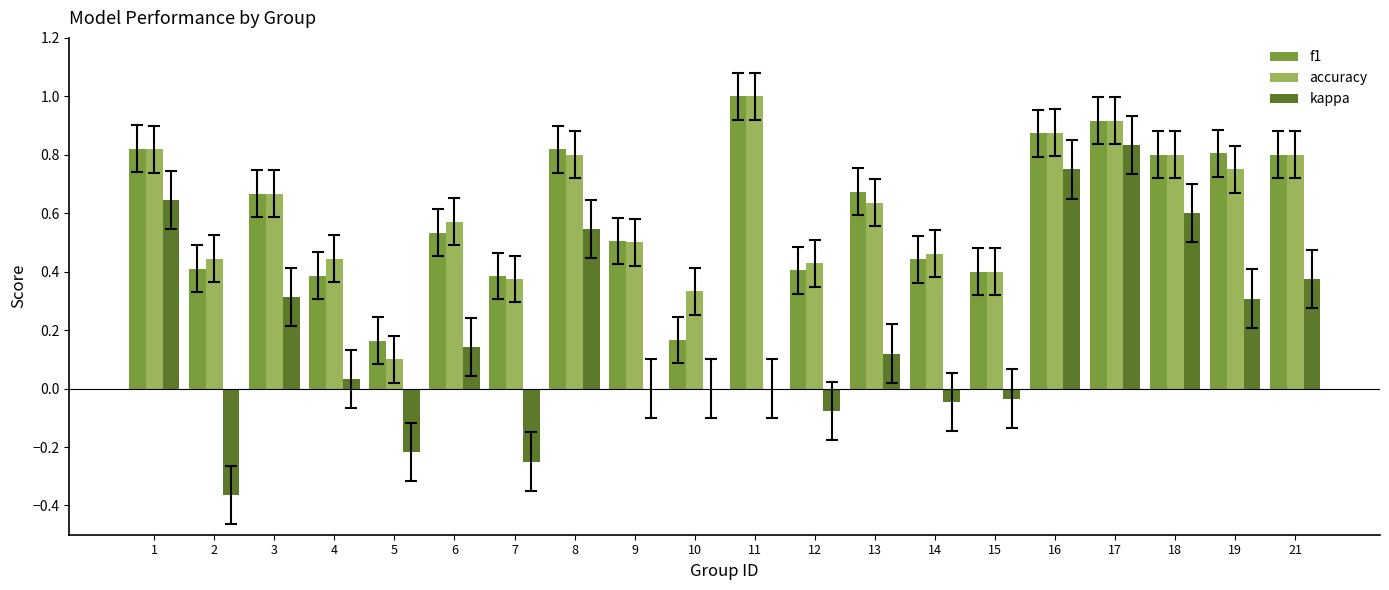

At which category is the sum across all series the highest?

17